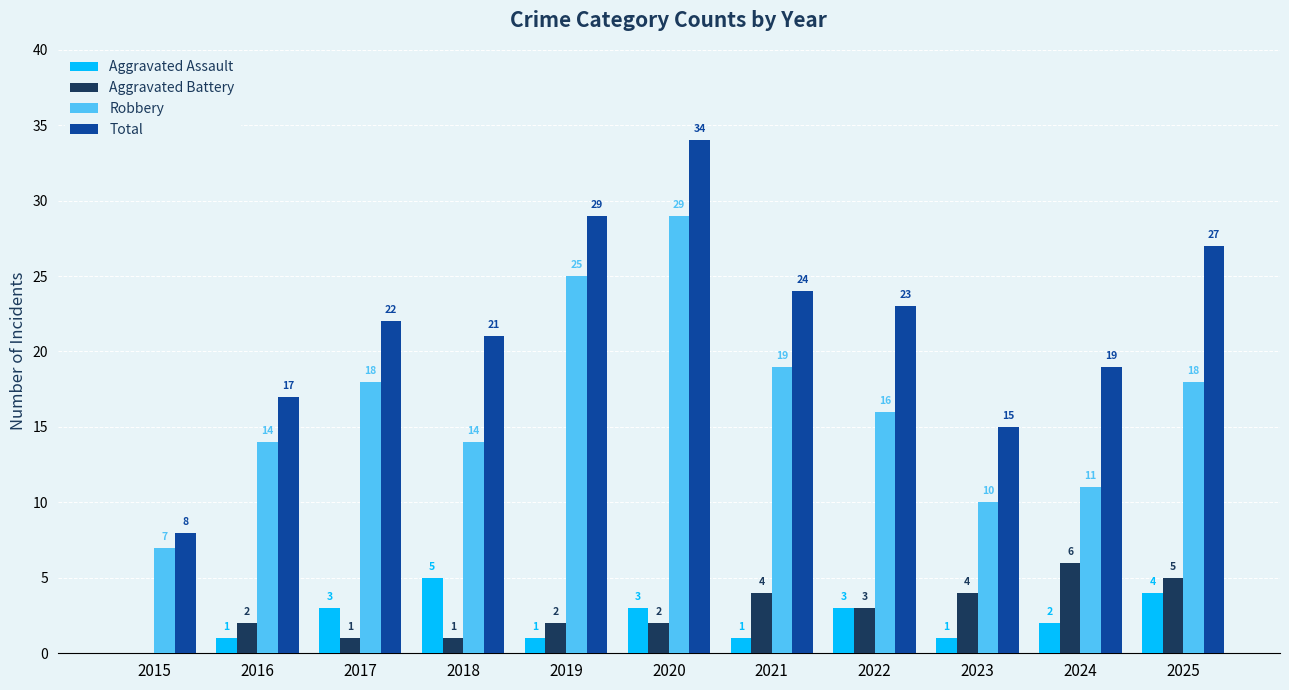

What is the difference between the Total values at 2017 and 2021?

2